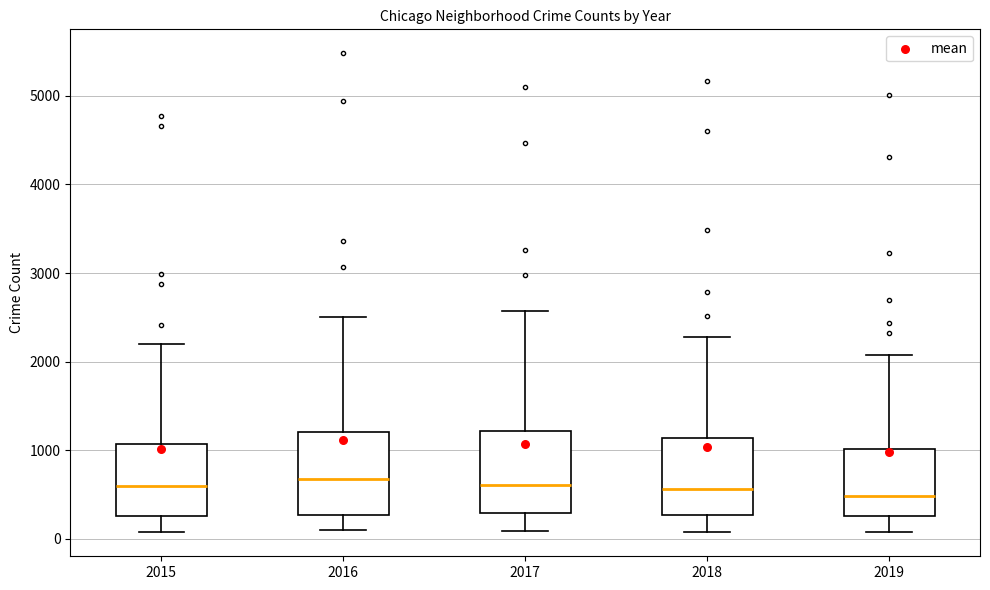

Reading left to right, read every box against the y-axis: the position of its median line, the range the box covers, and the ends of its whiskers. The values are not printed on the chart, so give them approximately, as read against the axis.

2015: median 600, box 300 to 1100, whiskers 100 to 2200
2016: median 700, box 300 to 1200, whiskers 100 to 2500
2017: median 600, box 300 to 1200, whiskers 100 to 2600
2018: median 600, box 300 to 1100, whiskers 100 to 2300
2019: median 500, box 300 to 1000, whiskers 100 to 2100